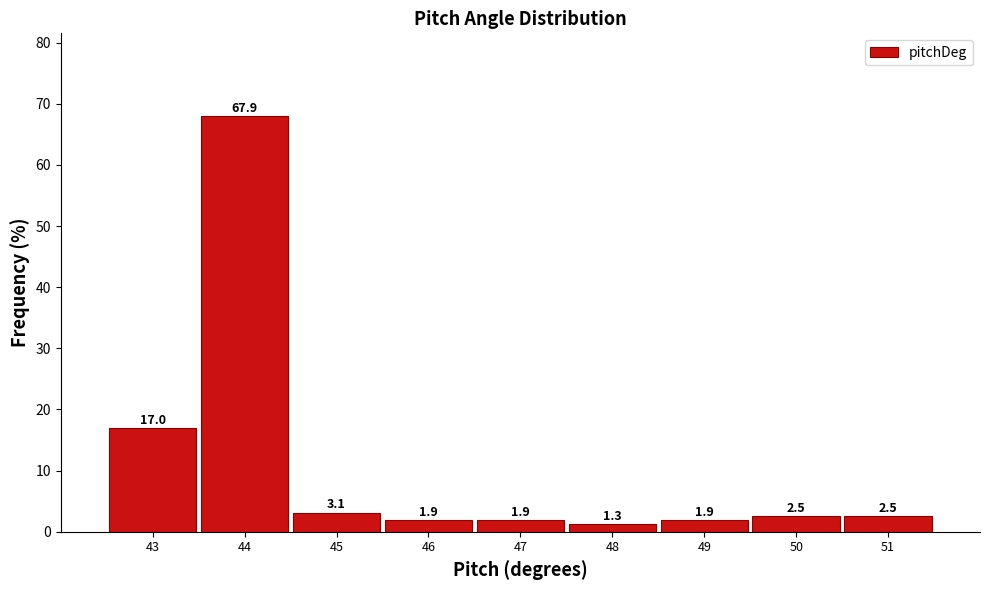

How tall is the bar that spans 44.5 to 45.5 on the x-axis?

3.1